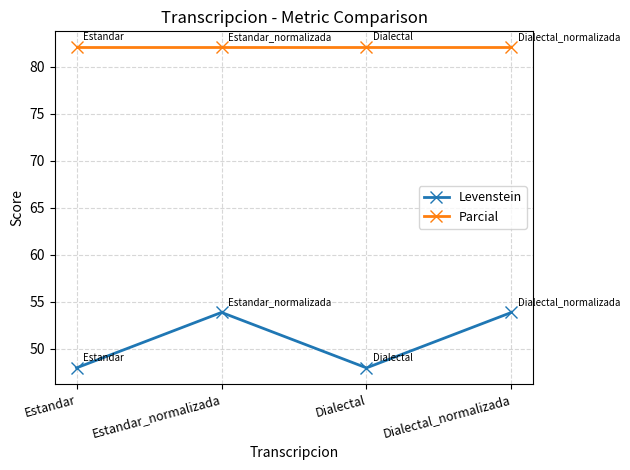

What value does the Levenstein series have at Estandar_normalizada?

53.8